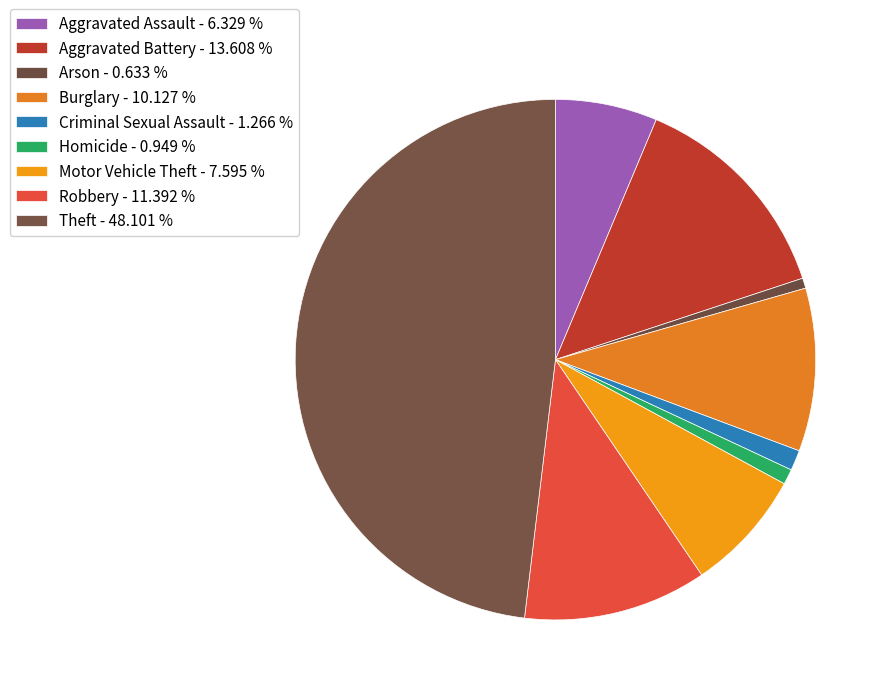

How many slices are in this pie chart?

9